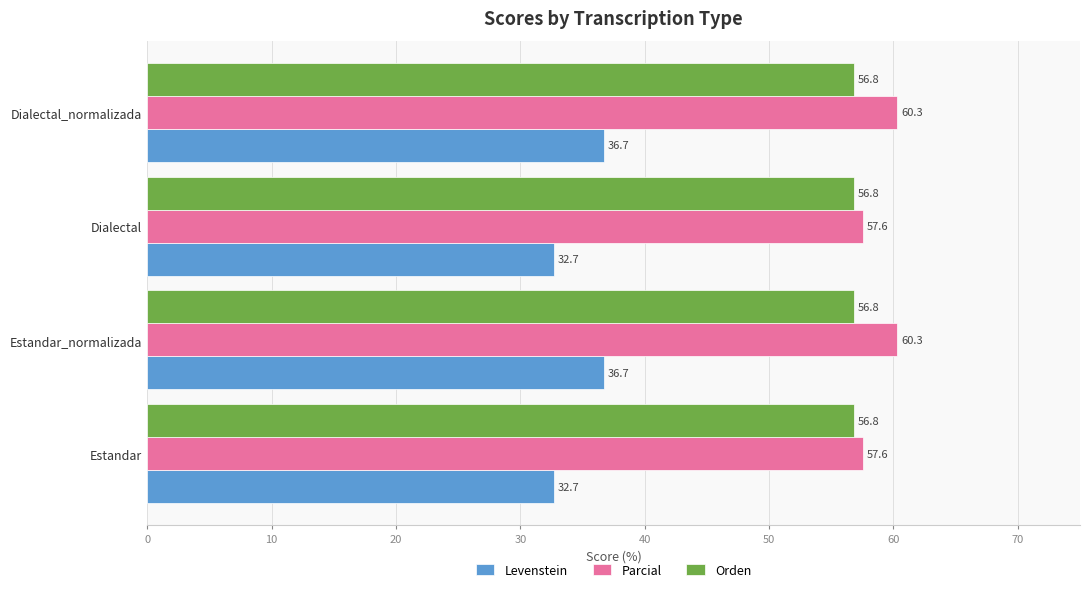

List the series in order of their peak value, lowest first.

Levenstein, Orden, Parcial